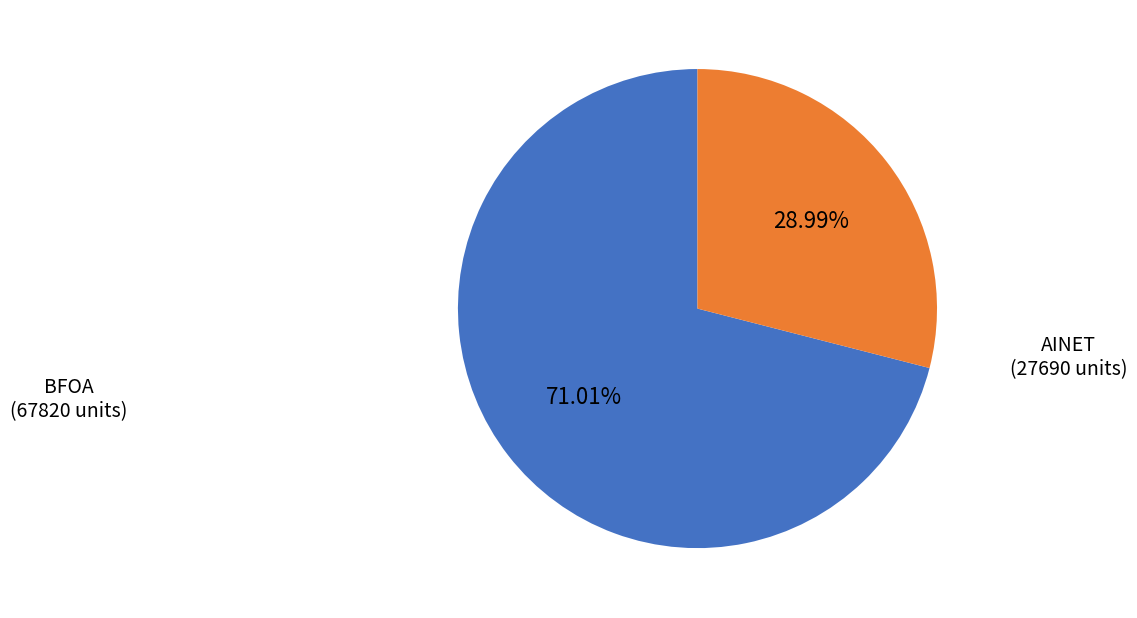

Is there a majority slice in this chart?

Yes